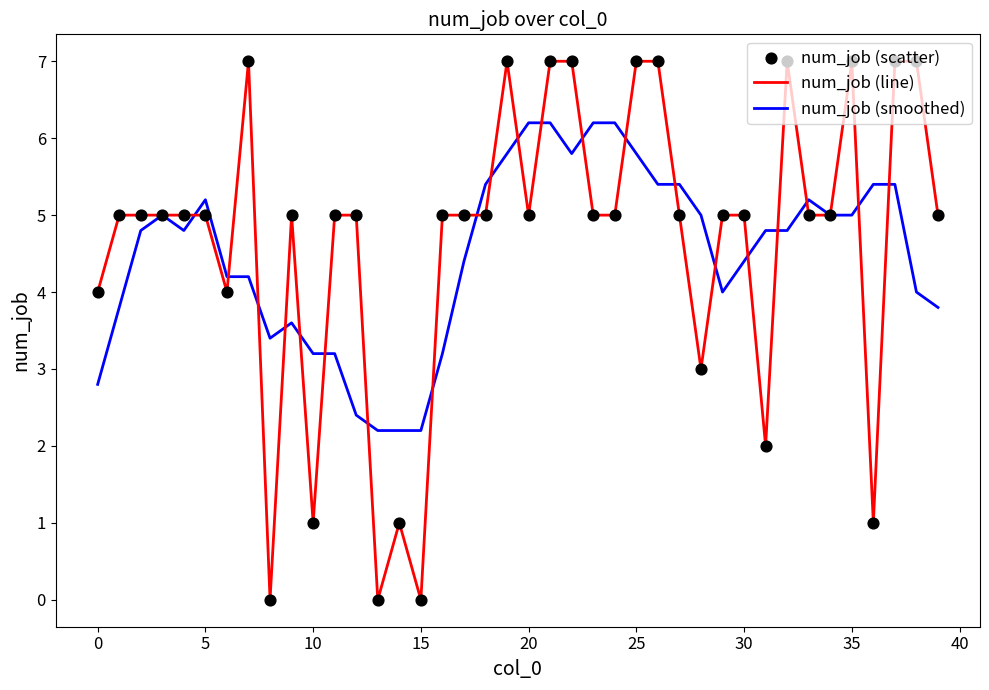

Rank the series by their maximum value, from lowest to highest.

num_job (smoothed), num_job (line)